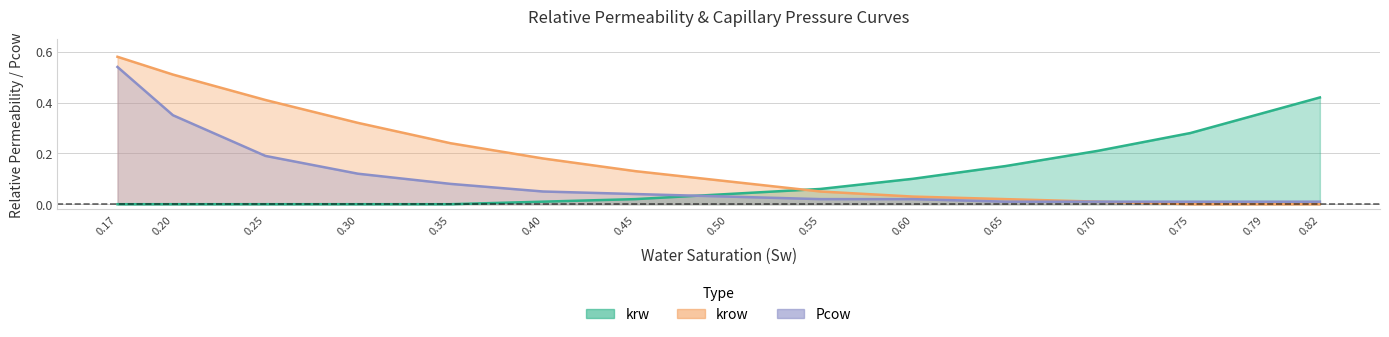

How many lines are shown in the chart?

3